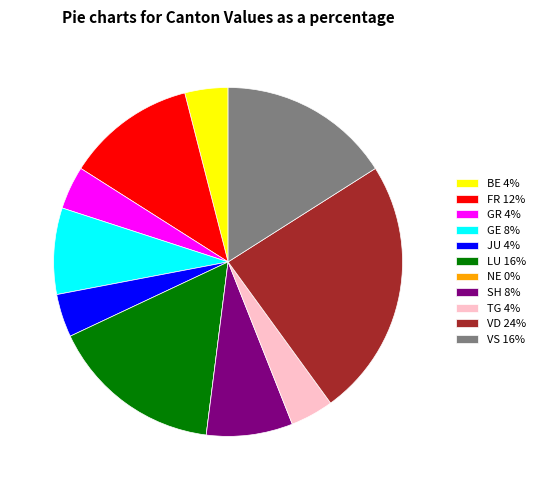

Which category has the biggest portion of the pie?

VD 24%